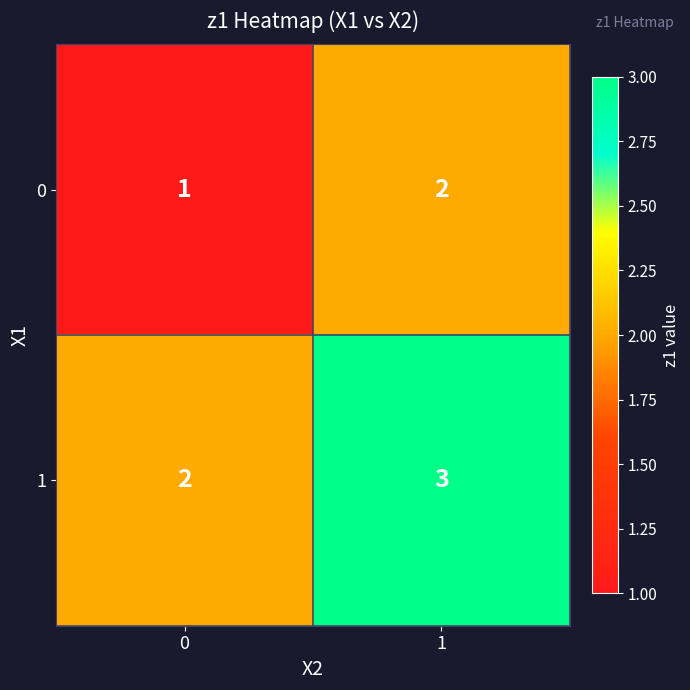

Rank the series by their maximum value, from lowest to highest.

0, 1